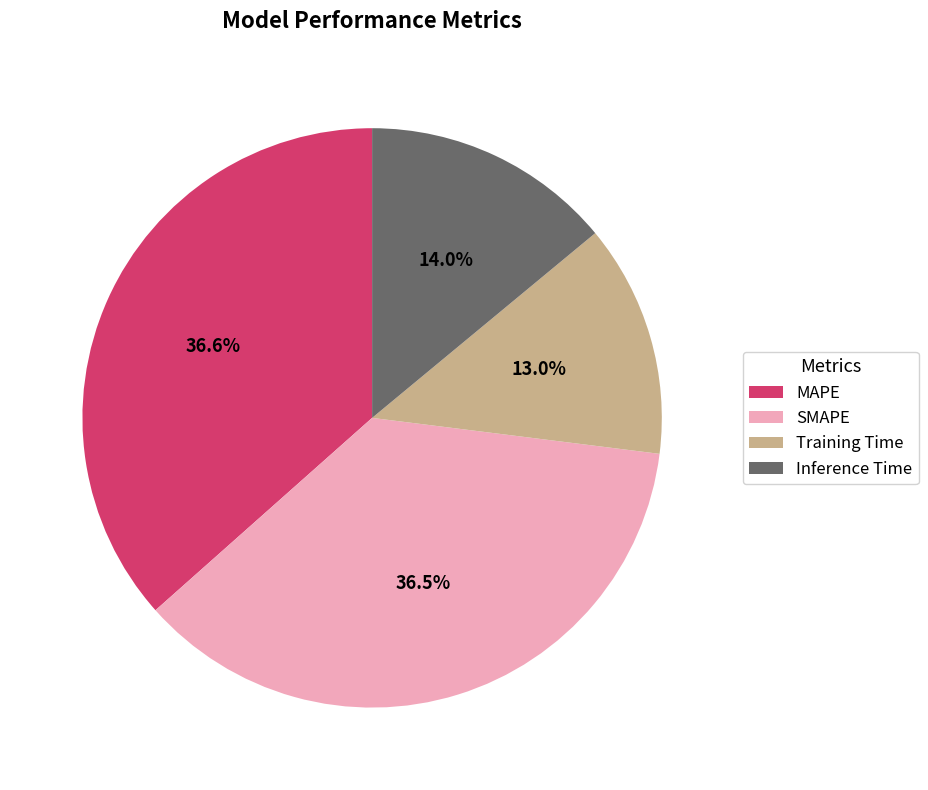

Which has a higher value, Training Time or Inference Time?

Inference Time